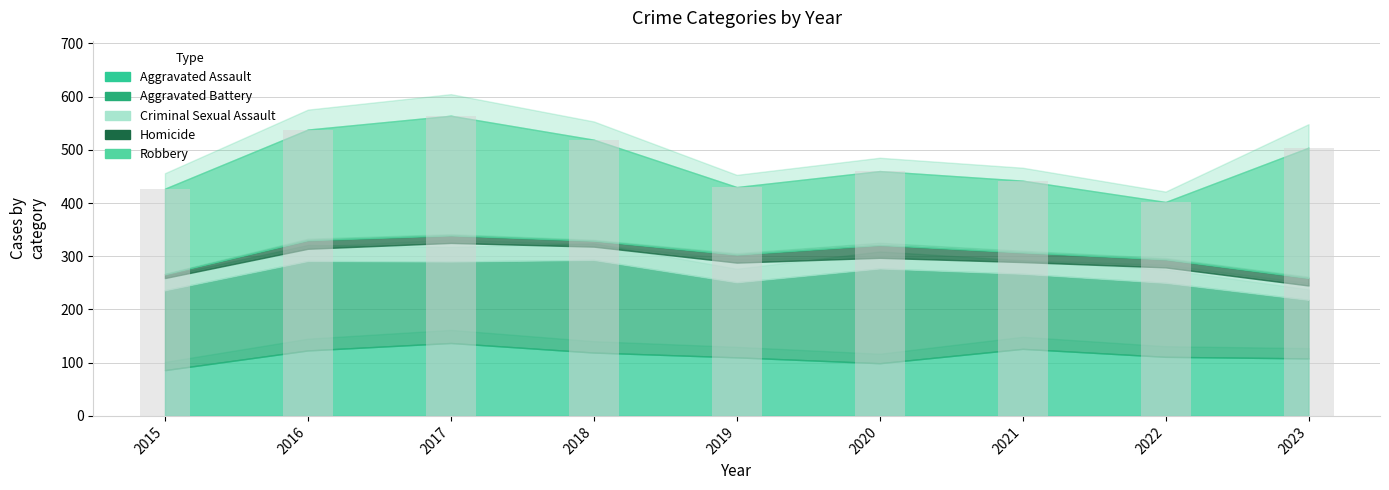

The value at 2017 is 964. True or false?

False